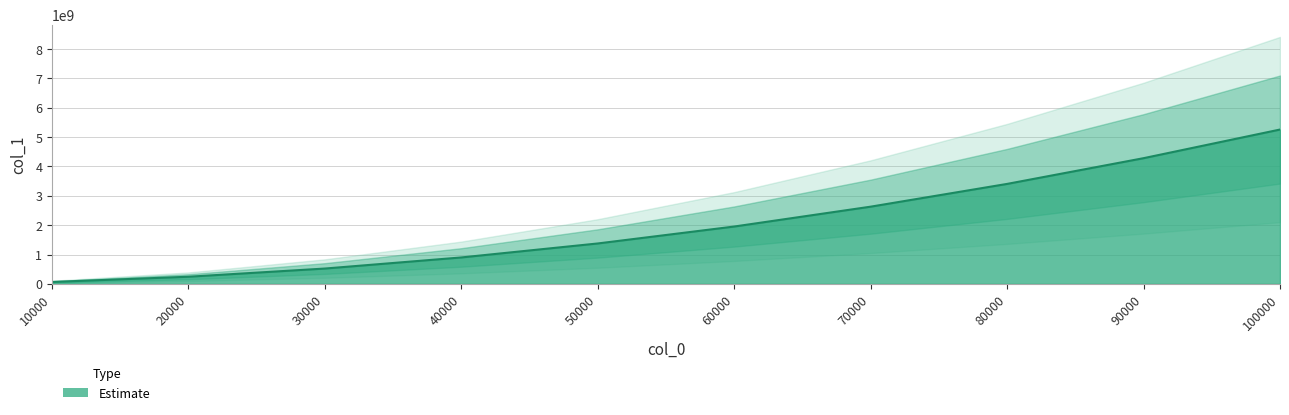

How many lines are shown in the chart?

1